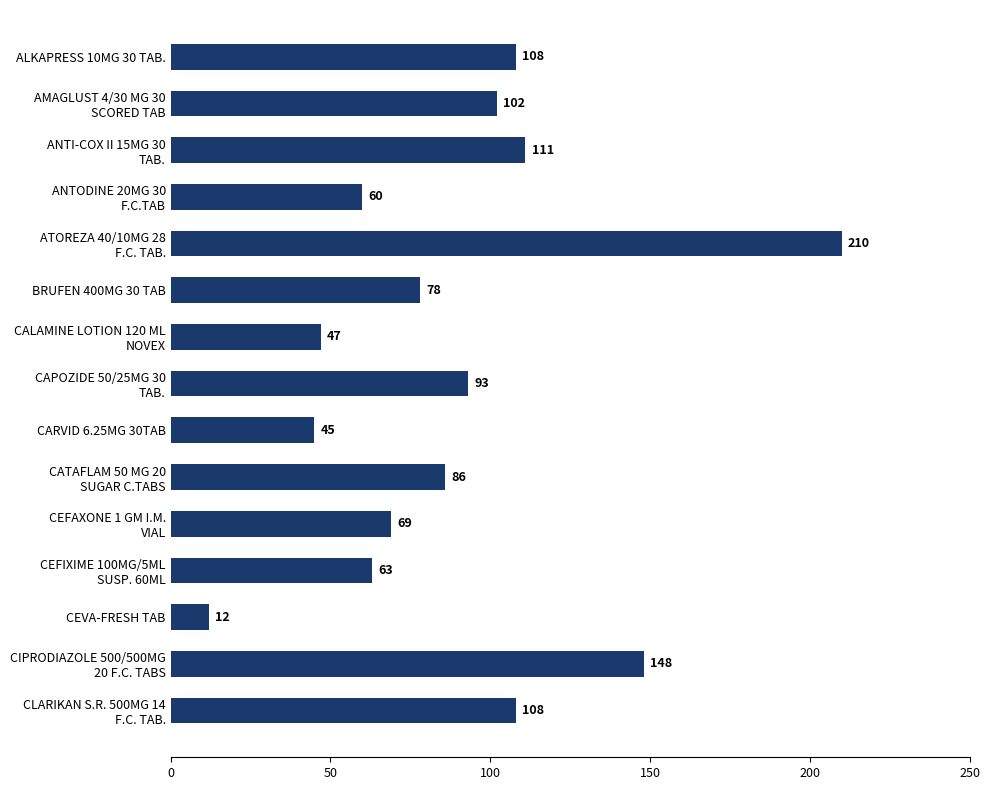

Reading bottom to top, what are all the values shown in this chart?

108	148	12	63	69	86	45	93	47	78	210	60	111	102	108